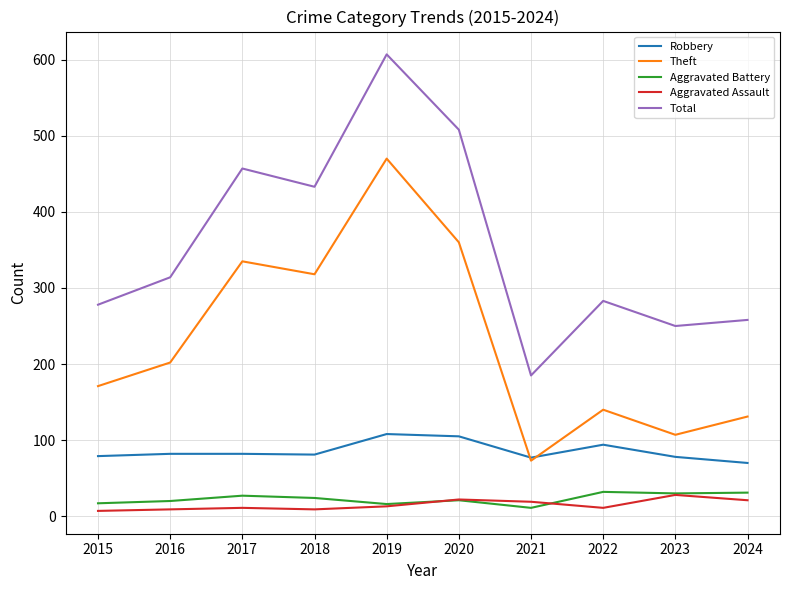

Read the Total value at 2020.

508